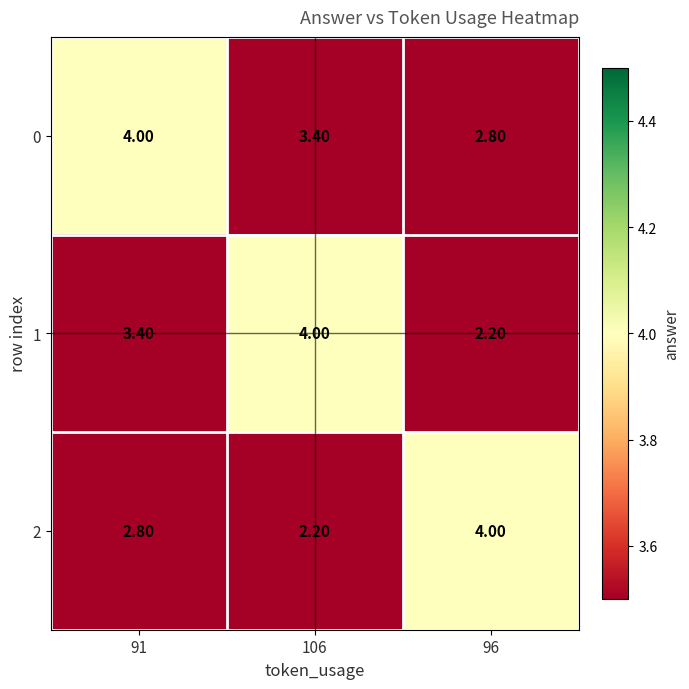

What is the maximum value shown in the chart?

4.0